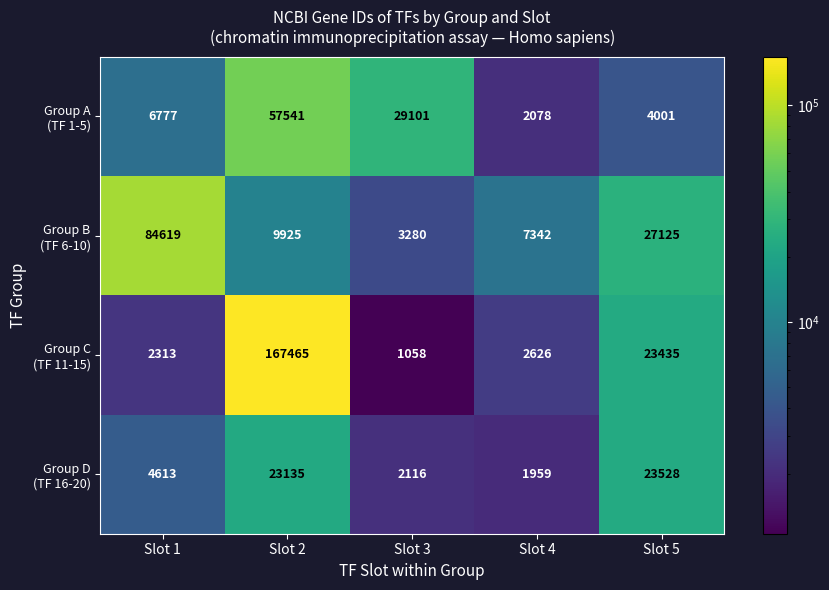

Which category has the lowest value across all series?

Slot 3